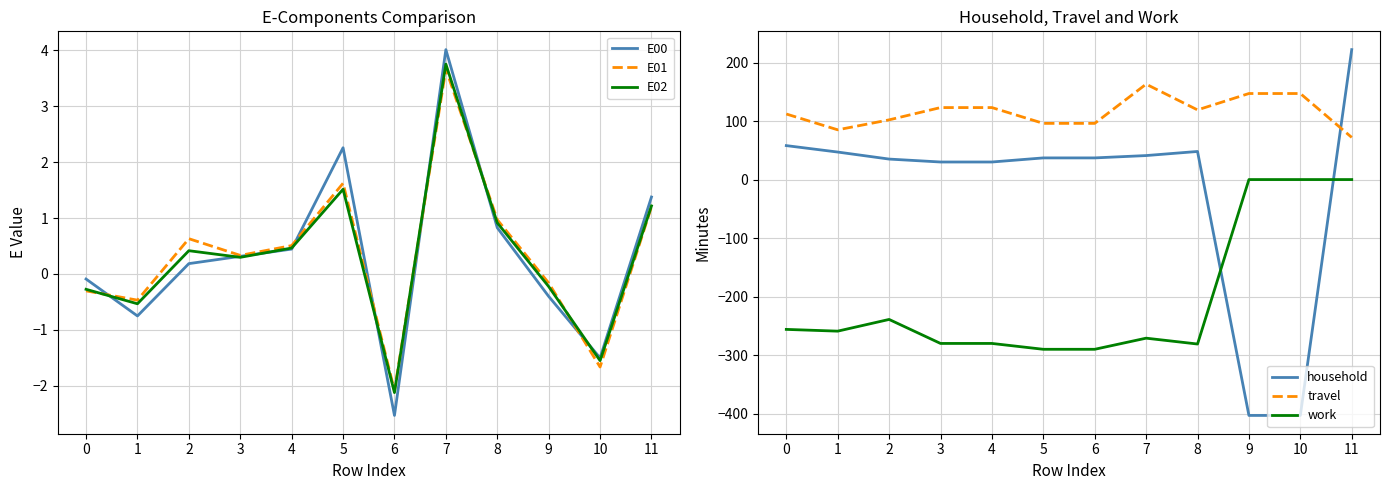

What is the highest value of the E02 series?

3.8